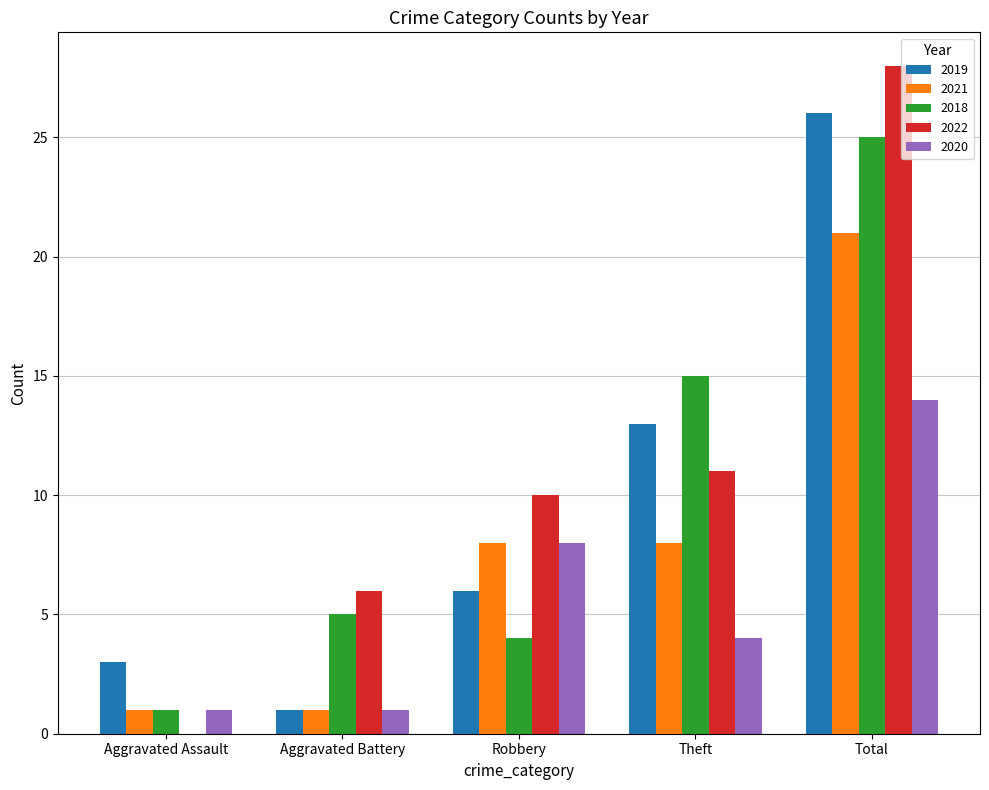

The 2022 series shows 11 at Theft. True or false?

True